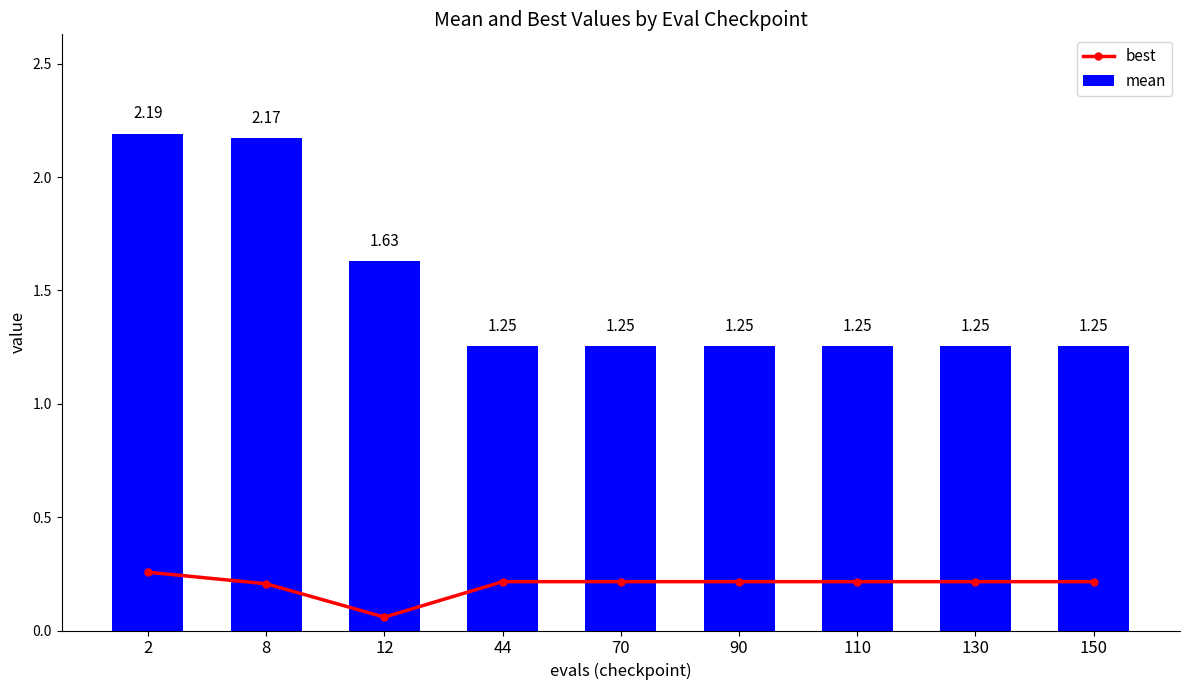

What is the total value across all series at 8?

2.4